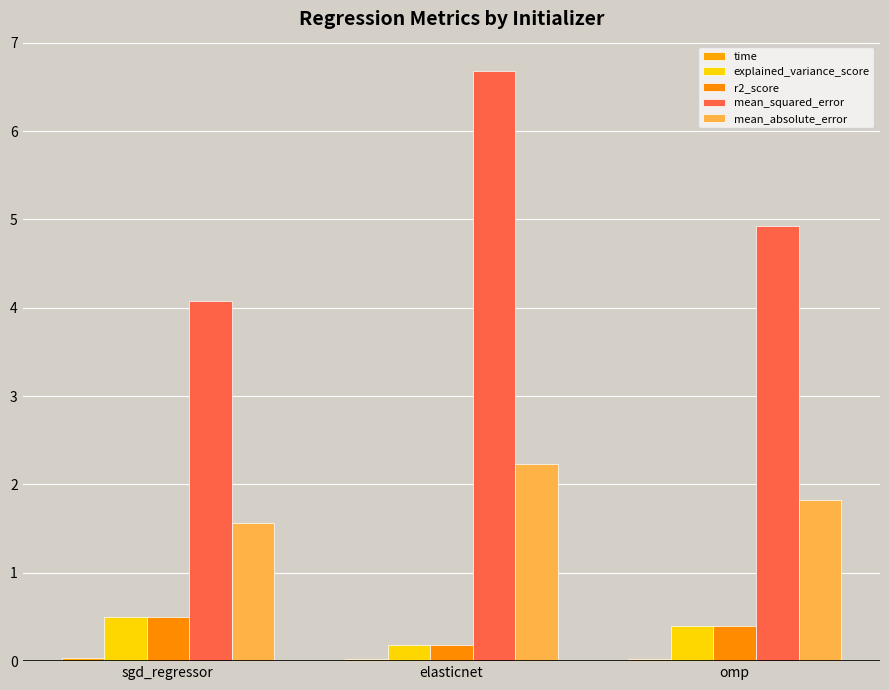

Reading left to right, extract all data points from this chart.

time: 0.0	0.0	0.0
explained_variance_score: 0.5	0.2	0.4
r2_score: 0.5	0.2	0.4
mean_squared_error: 4.1	6.7	4.9
mean_absolute_error: 1.6	2.2	1.8